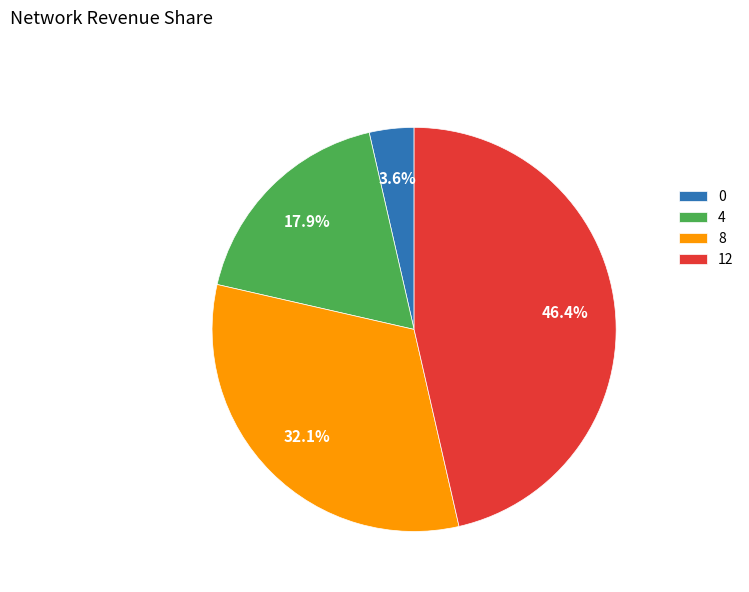

To the nearest percent, what is the combined percentage of 8 and 4?

50%